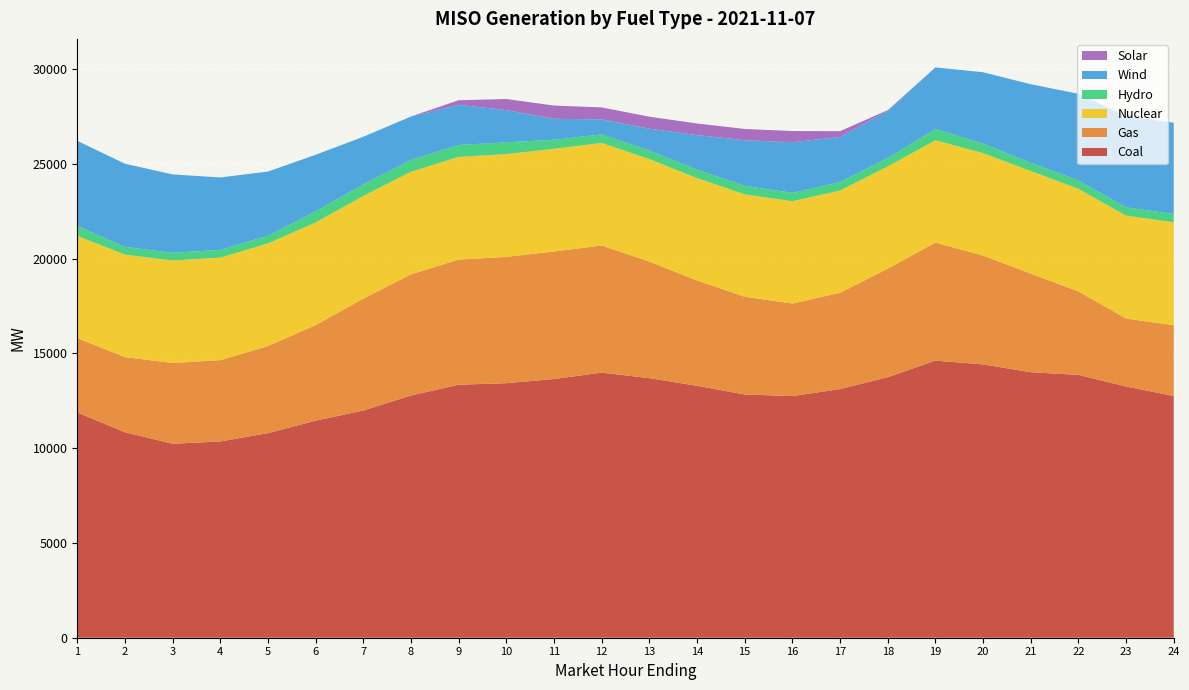

Reading left to right, transcribe all the data shown in this chart.

Coal: 11886.7	10841.3	10235.0	10355.4	10795.4	11453.8	11988.9	12779.9	13350.2	13431.2	13650.9	13987.3	13696.5	13293.2	12833.9	12750.7	13118.6	13745.4	14622.1	14423.6	14008.6	13869.9	13255.0	12755.9
Gas: 3922.3	3968.0	4260.5	4289.5	4594.5	5040.2	5905.3	6393.0	6602.4	6664.8	6730.0	6706.2	6150.6	5554.6	5159.0	4883.5	5083.7	5728.7	6228.0	5743.7	5205.7	4401.2	3586.9	3732.0
Nuclear: 5394.8	5401.7	5406.7	5412.8	5414.1	5416.7	5417.6	5416.0	5418.5	5420.0	5417.5	5415.0	5408.9	5403.6	5400.9	5397.5	5393.1	5393.1	5398.7	5403.8	5410.4	5418.7	5429.5	5435.9
Hydro: 513.3	414.6	407.4	405.8	406.0	591.7	606.6	623.4	627.3	624.5	476.0	452.4	450.3	449.2	447.4	444.1	438.5	445.2	591.0	500.0	435.8	437.1	435.4	435.5
Wind: 4499.7	4384.0	4136.8	3822.4	3386.9	2981.2	2514.1	2285.9	2120.4	1701.0	1105.9	789.9	1151.1	1821.1	2408.9	2669.0	2389.7	2486.8	3252.6	3766.3	4143.9	4574.3	4821.4	4814.1
Solar: 0.6	0.4	0.2	0.3	0.2	0.2	0.1	6.1	242.0	583.6	698.9	631.9	633.8	612.8	595.3	590.9	305.8	37.1	0.4	0.2	0.2	0.2	0.1	0.1